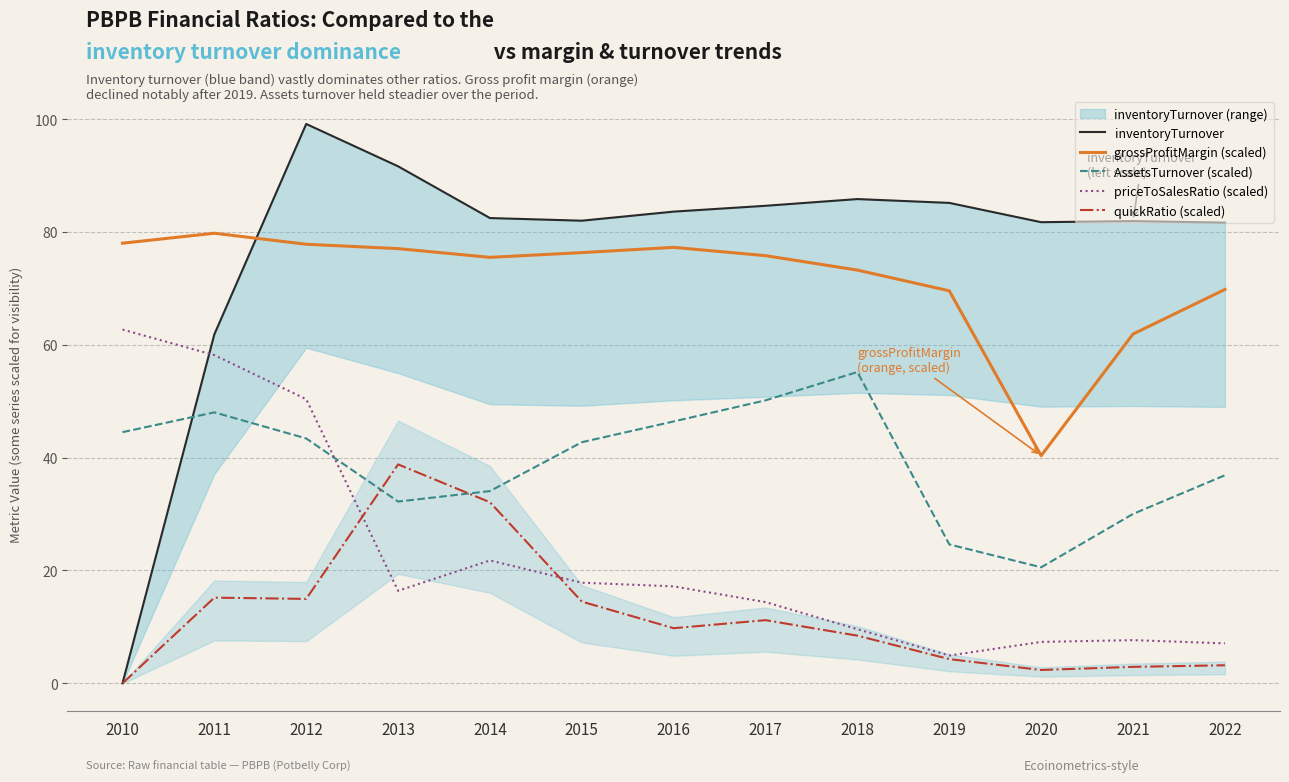

Reading left to right, list all the values displayed in this chart.

inventoryTurnover: 0.0	61.8	99.1	91.6	82.5	82.0	83.6	84.6	85.8	85.1	81.7	81.9	81.6
grossProfitMargin (scaled): 78.0	79.8	77.8	77.0	75.5	76.3	77.3	75.8	73.2	69.6	40.3	61.9	69.8
AssetsTurnover (scaled): 44.5	48.0	43.4	32.2	34.1	42.7	46.4	50.2	55.2	24.6	20.6	30.0	36.9
priceToSalesRatio (scaled): 62.7	58.2	50.3	16.4	21.8	17.8	17.2	14.4	9.6	4.9	7.3	7.7	7.1
quickRatio (scaled): 0.0	15.2	15.0	38.8	32.1	14.5	9.8	11.2	8.4	4.3	2.4	2.9	3.2